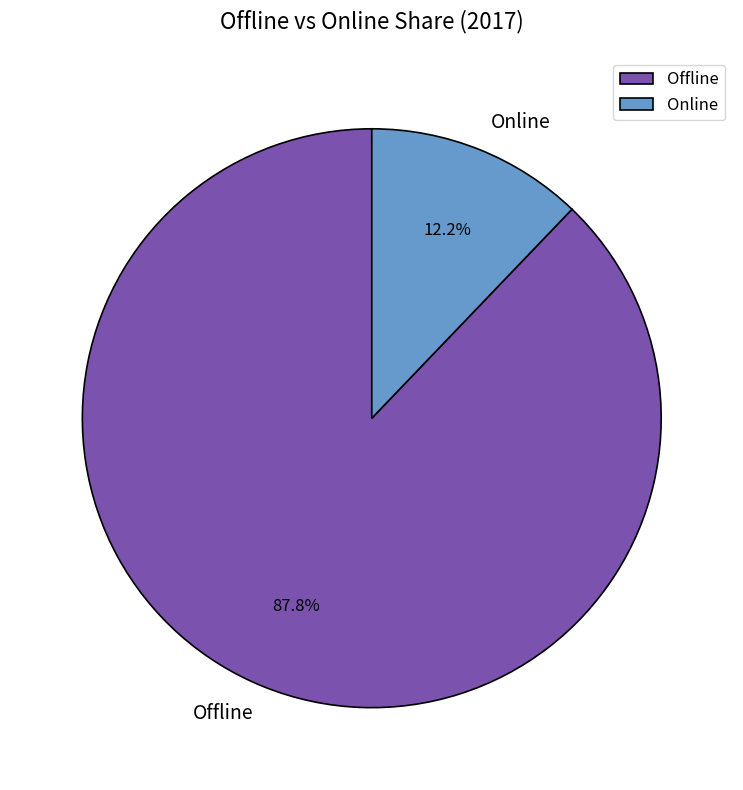

The Online slice represents 12% of the pie. True or false?

True